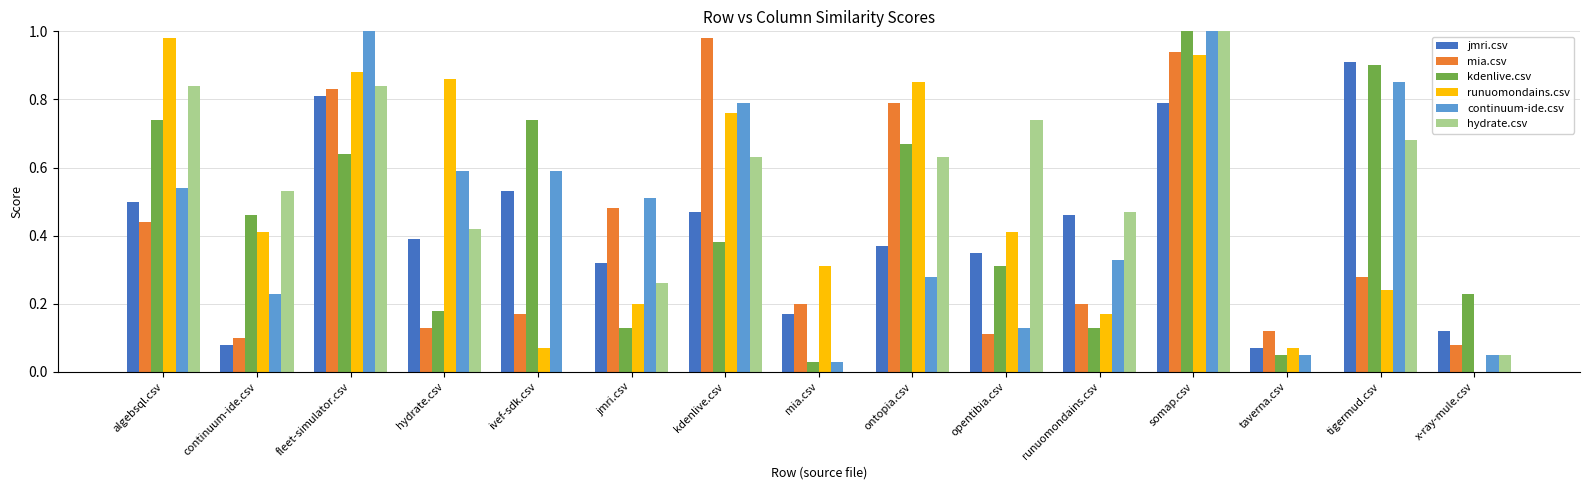

What is the sum of all hydrate.csv values?

7.1